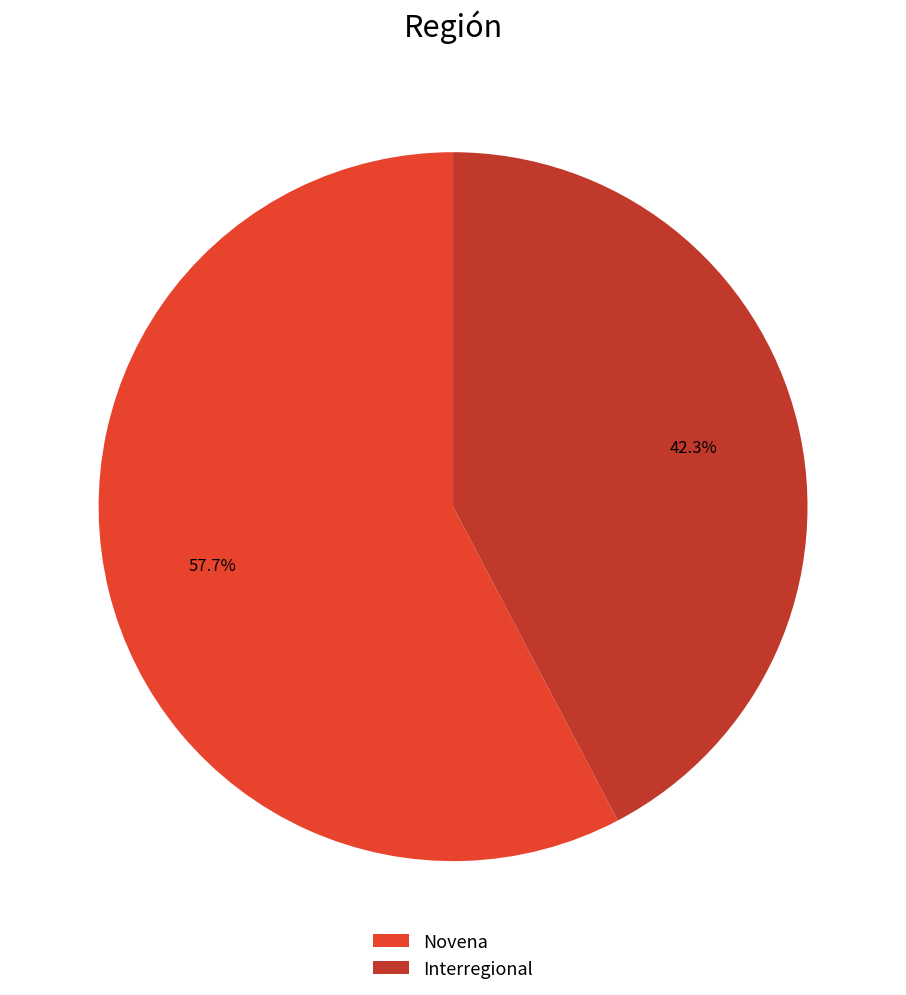

Is it true that Novena is 58% of the pie?

True